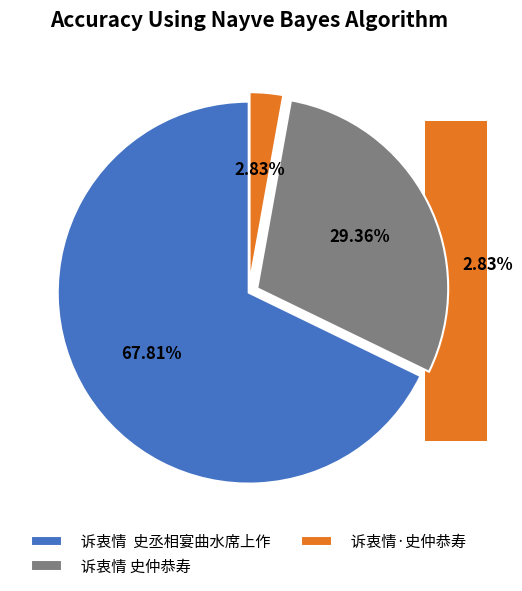

To the nearest percent, what percentage of the pie is 诉衷情  史丞相宴曲水席上作?

68%